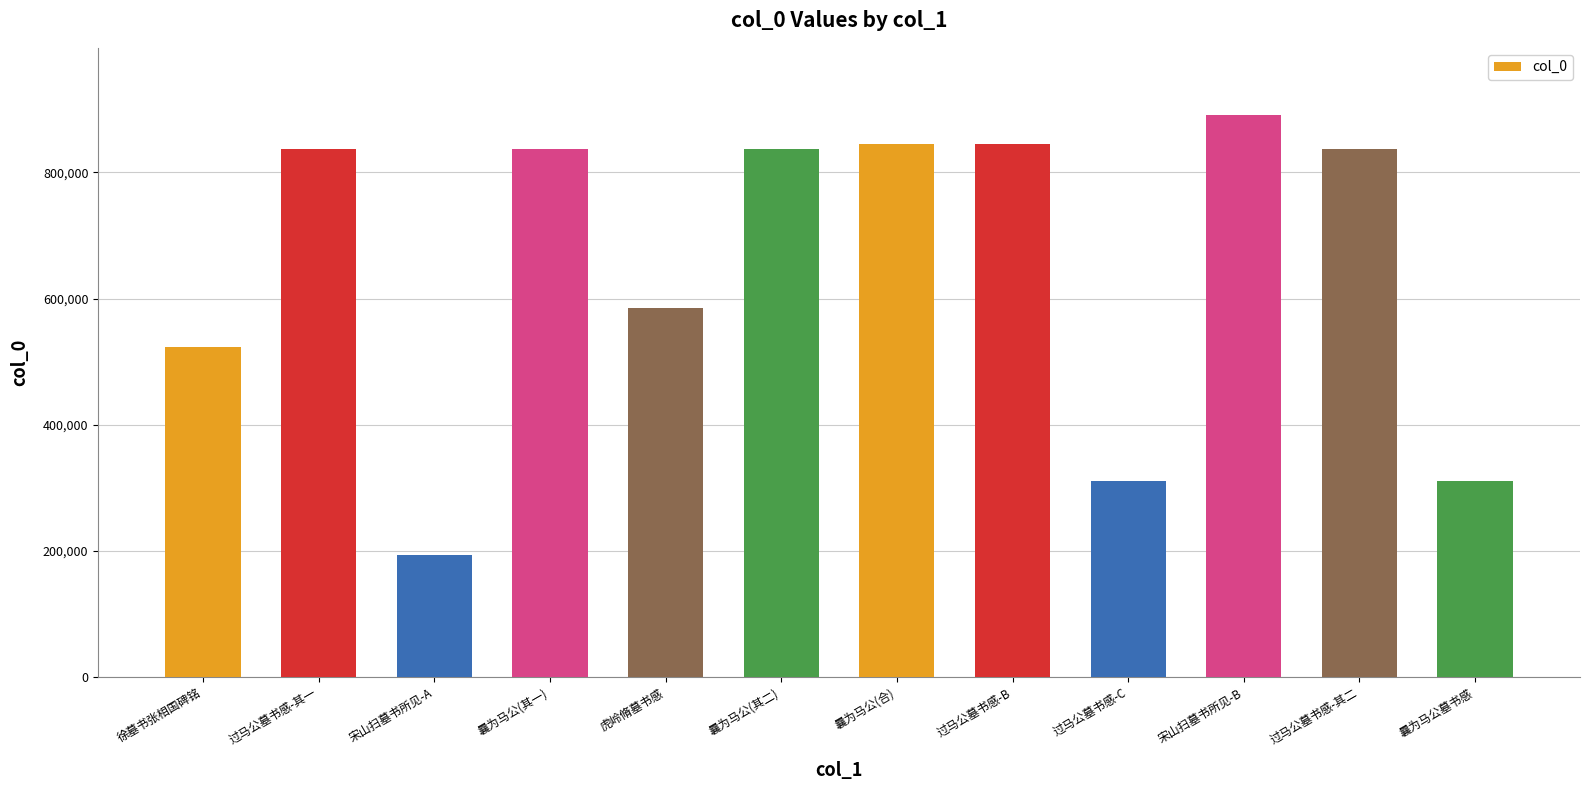

At which label is the value closest to 541949?

徐墓书张相国碑铭